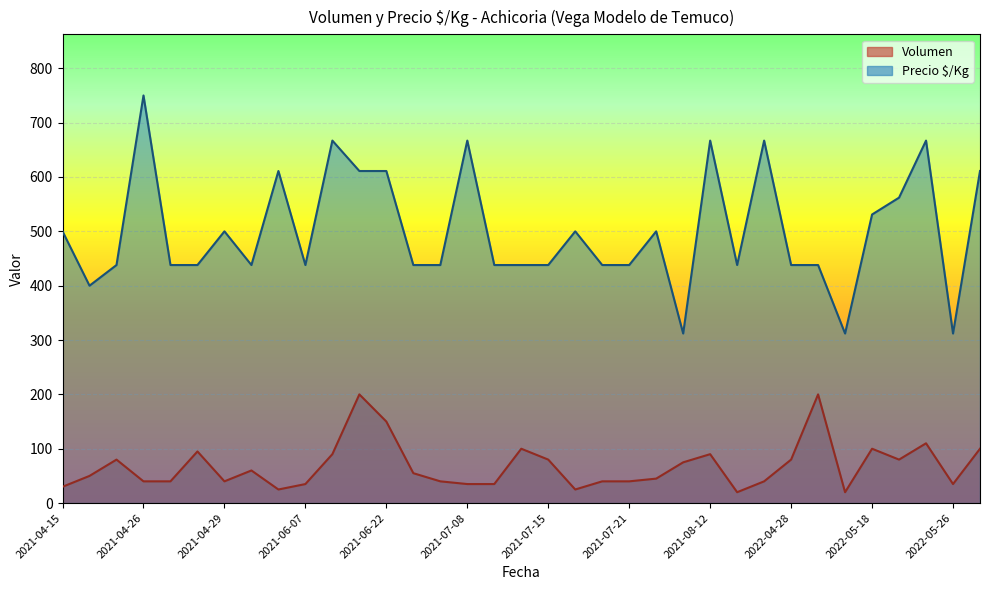

Is it true that Volumen equals 18 at 2022-04-25?

False